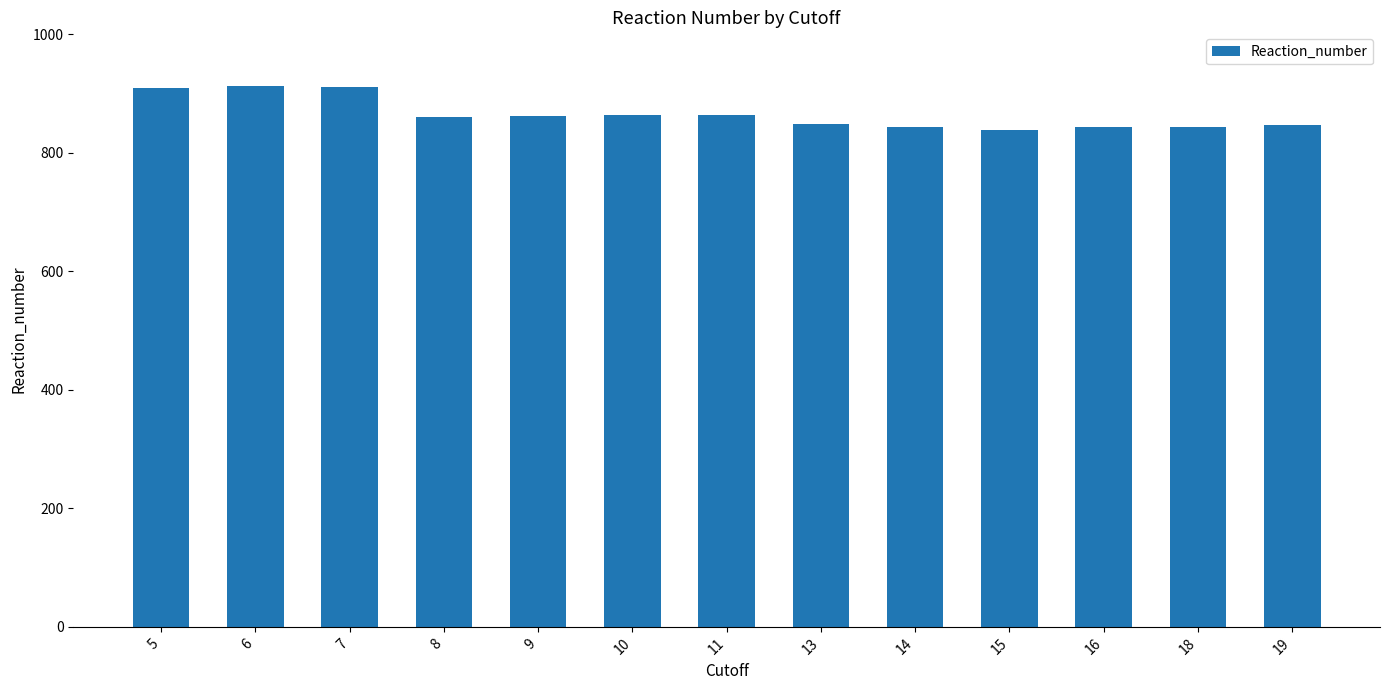

The value at 7 is 259. True or false?

False